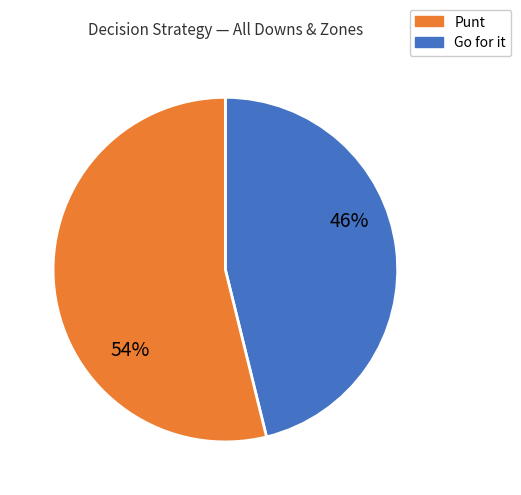

Does any single category account for the majority?

Yes